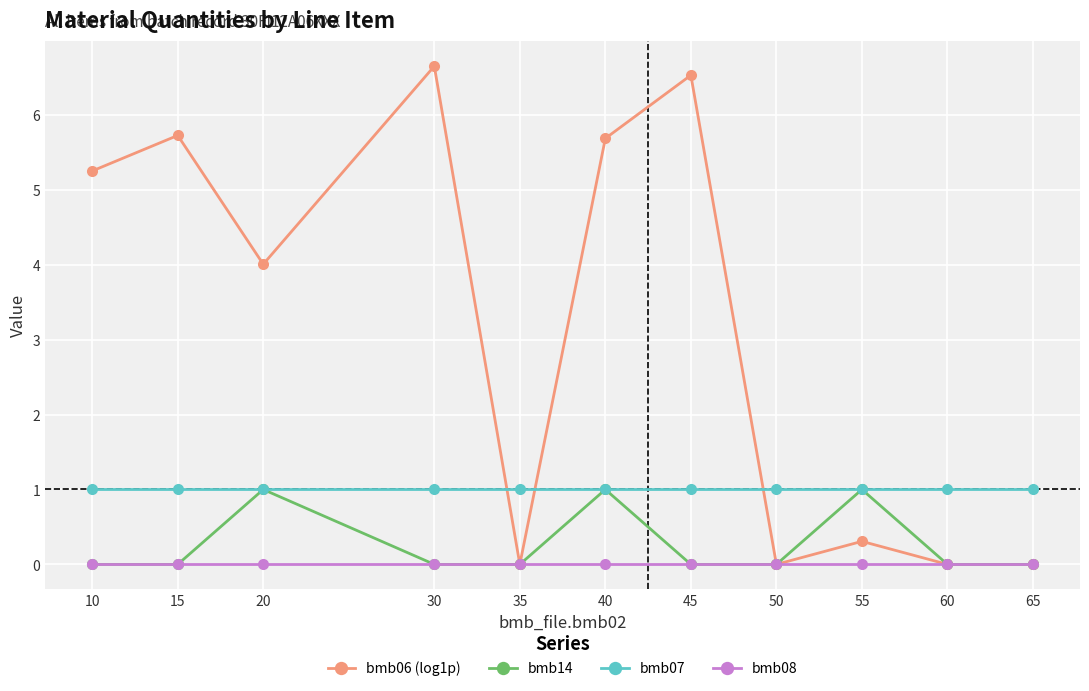

Which series has the largest total across all categories?

bmb06 (log1p)